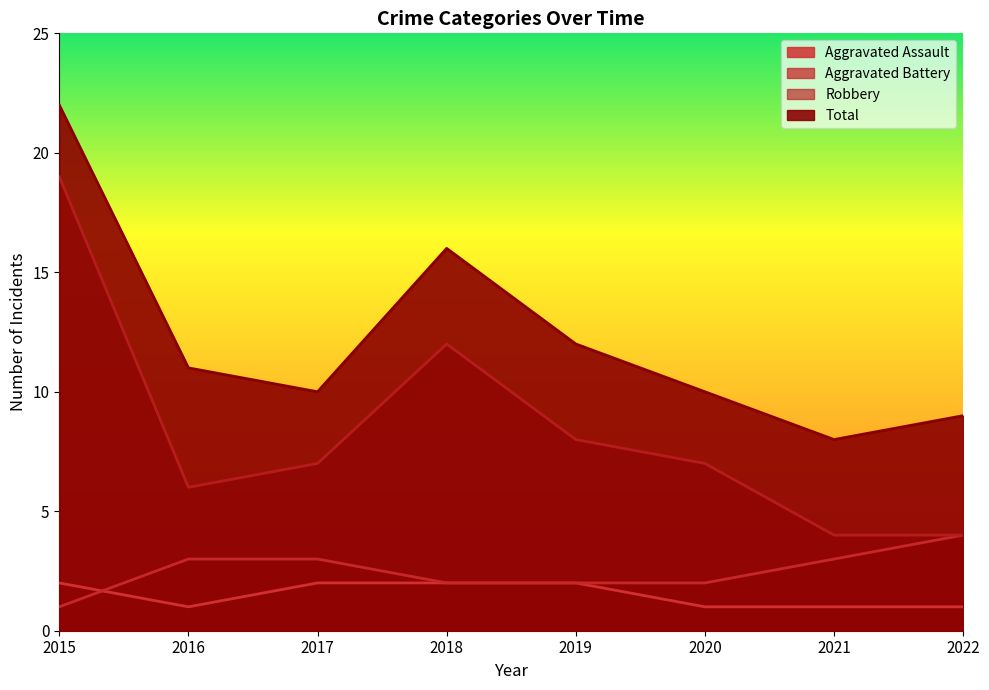

The value of Robbery at 2019 is 8. True or false?

True